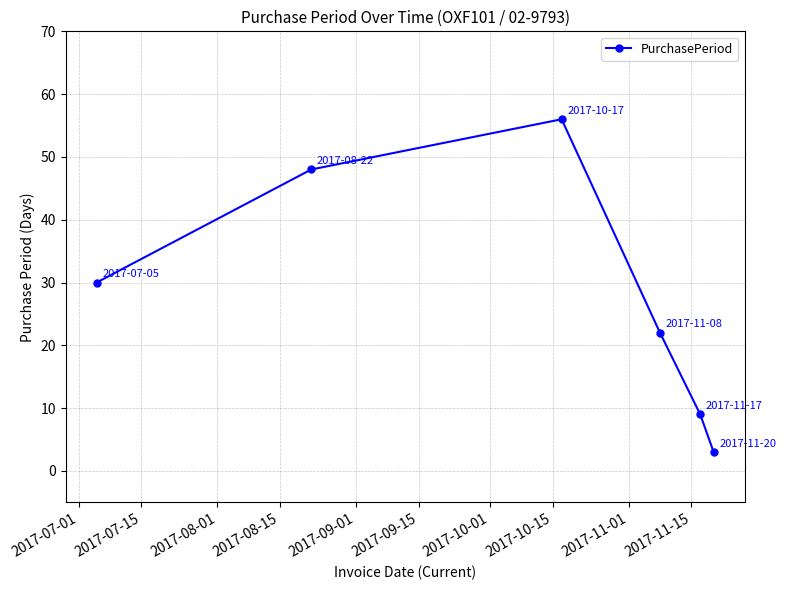

What is the value of the 4th point from the left?

22